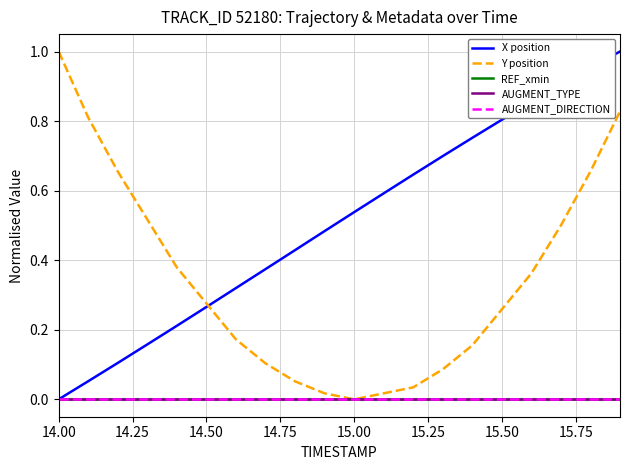

True or false: AUGMENT_TYPE and REF_xmin cross at least once.

False